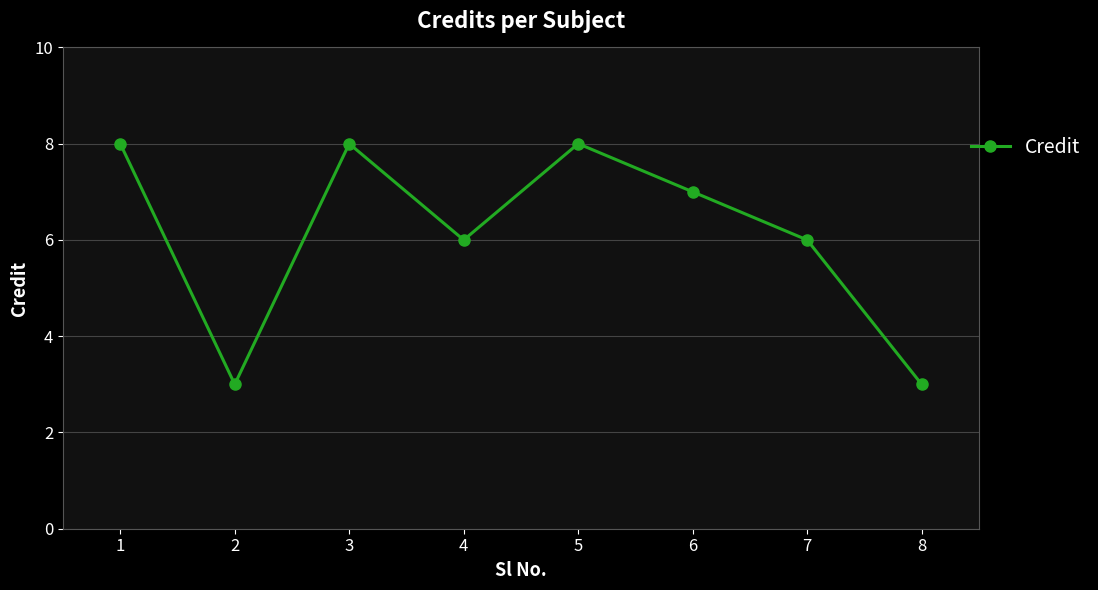

True or false: the data shows 8 at 1.

True